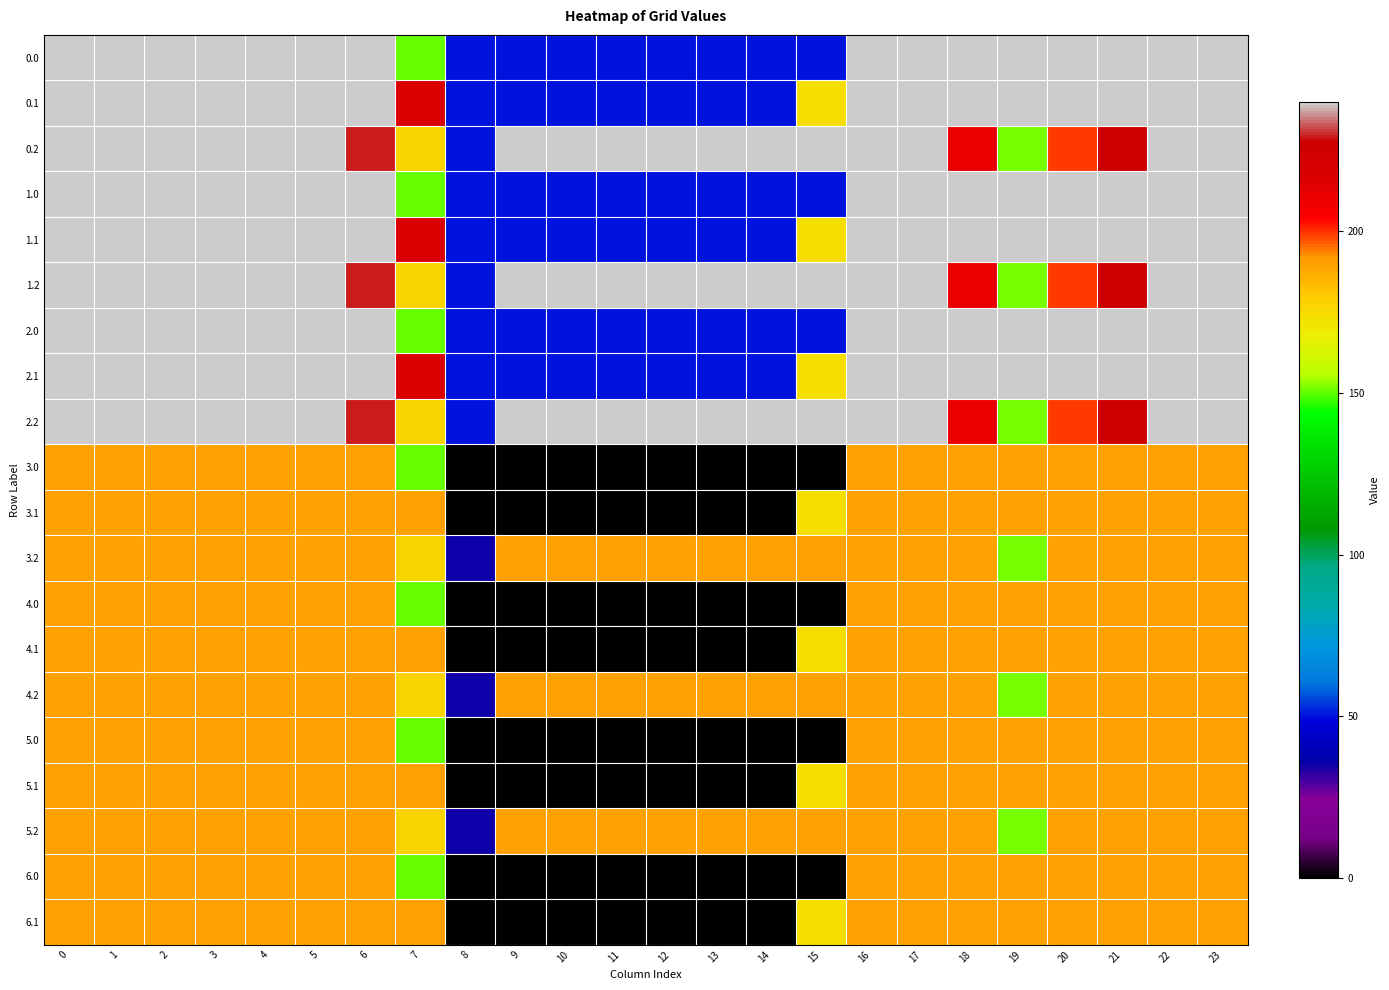

Count the number of categories in the chart.

24